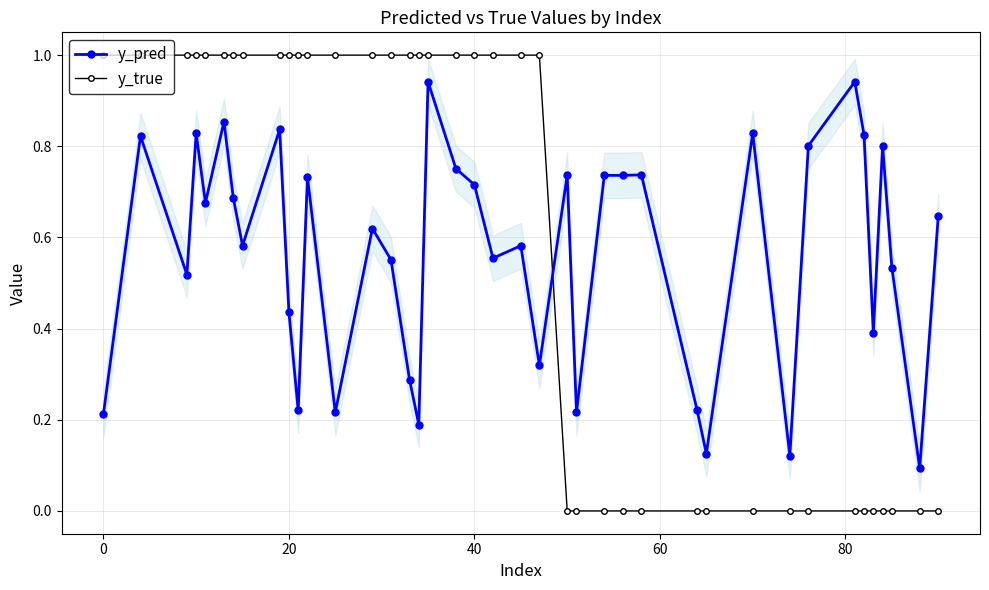

True or false: y_pred has more than 2 points higher than both neighbors.

True